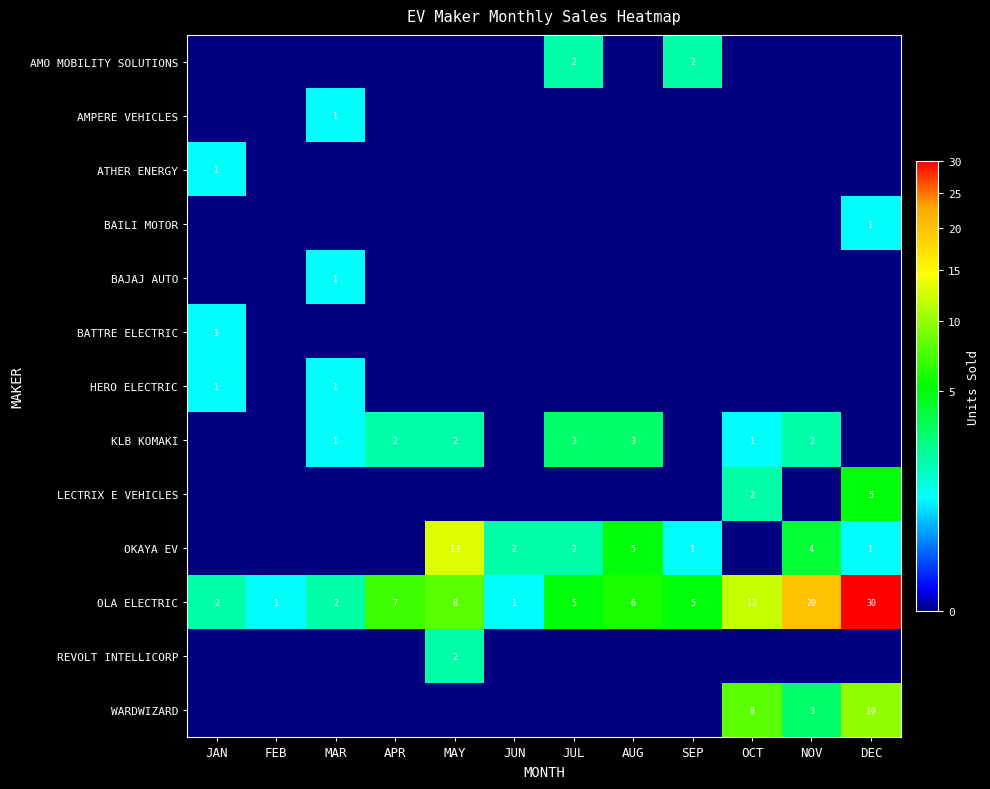

The value of AMO MOBILITY SOLUTIONS at JUL is 1. True or false?

False